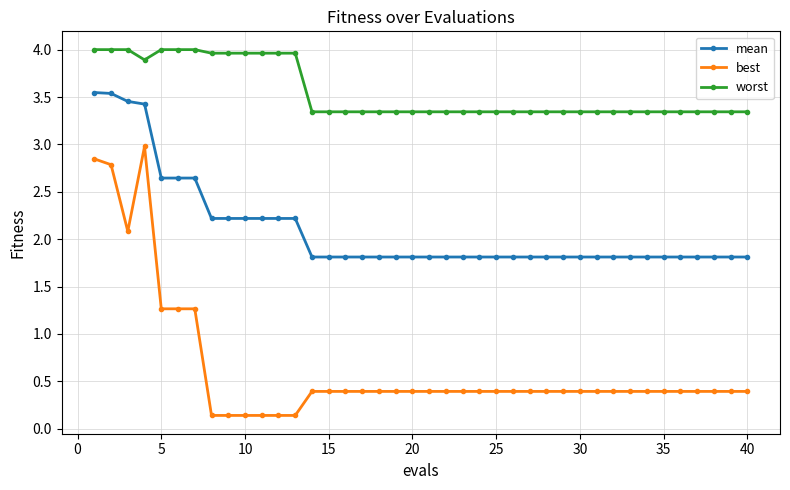

True or false: best and mean cross at least once.

False